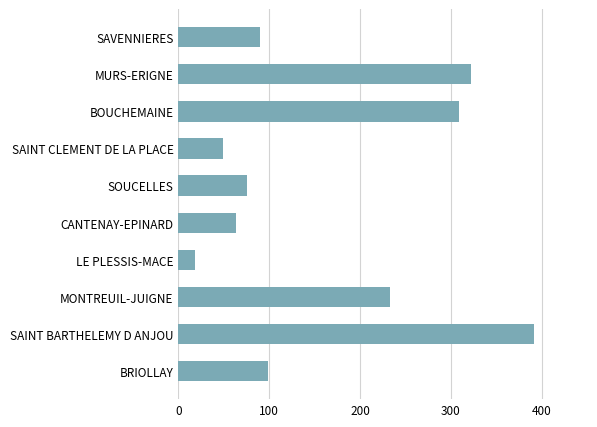

How many bars are there in total?

10